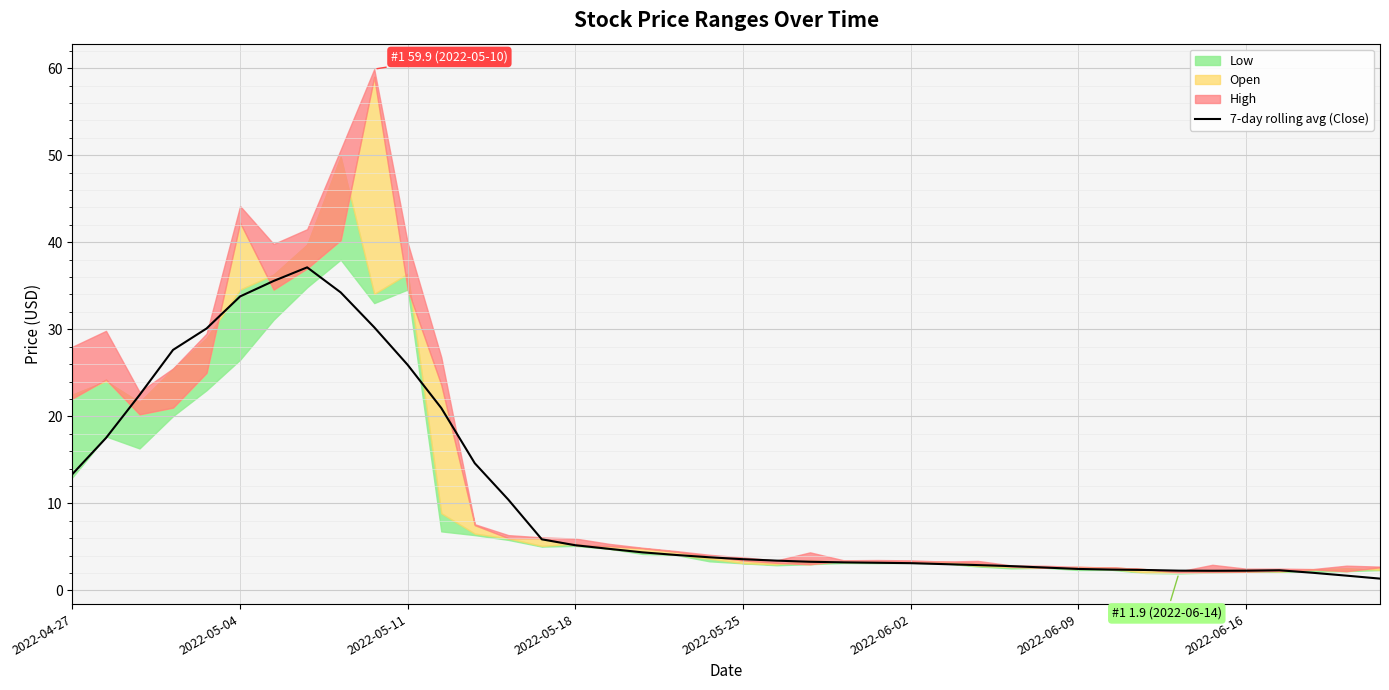

How many lines are shown in the chart?

1